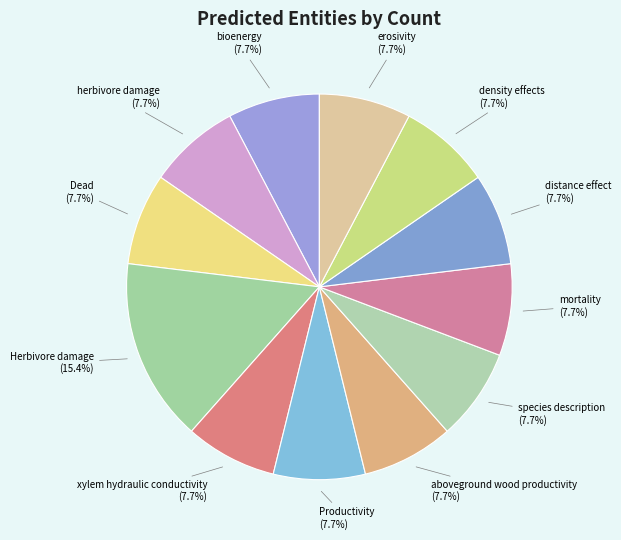

What portion of the pie excludes species description?

92.3%